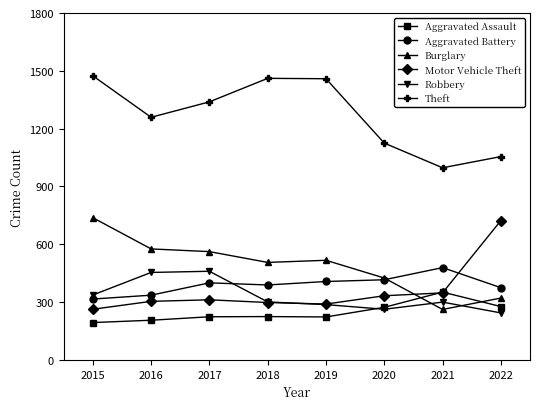

At 2022, list the series in order from largest to smallest.

Theft, Motor Vehicle Theft, Aggravated Battery, Burglary, Aggravated Assault, Robbery